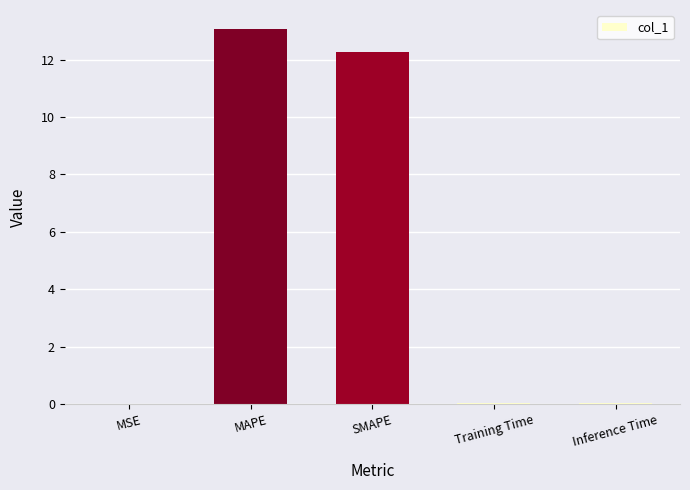

The chart shows a value of 0.0 at MSE. True or false?

True